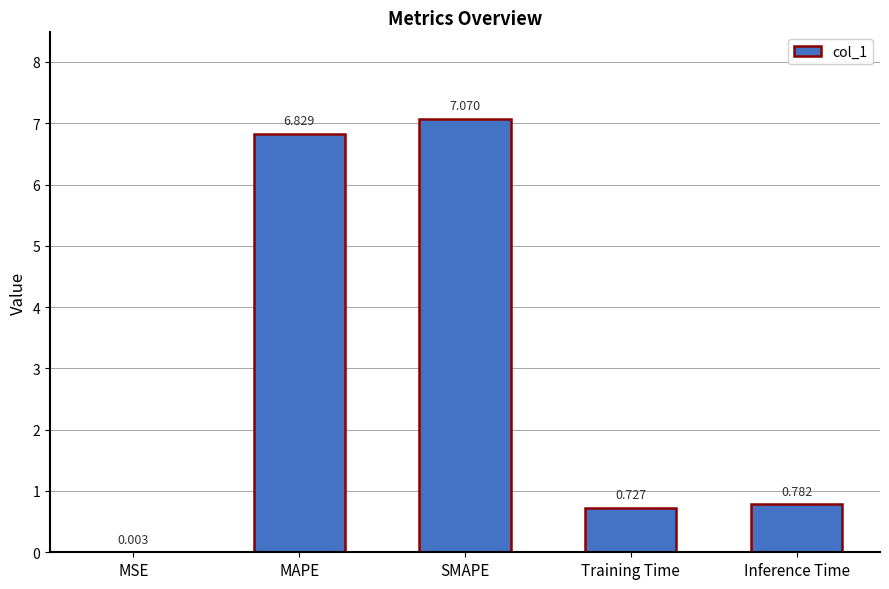

Which label corresponds to the largest value in the chart?

SMAPE